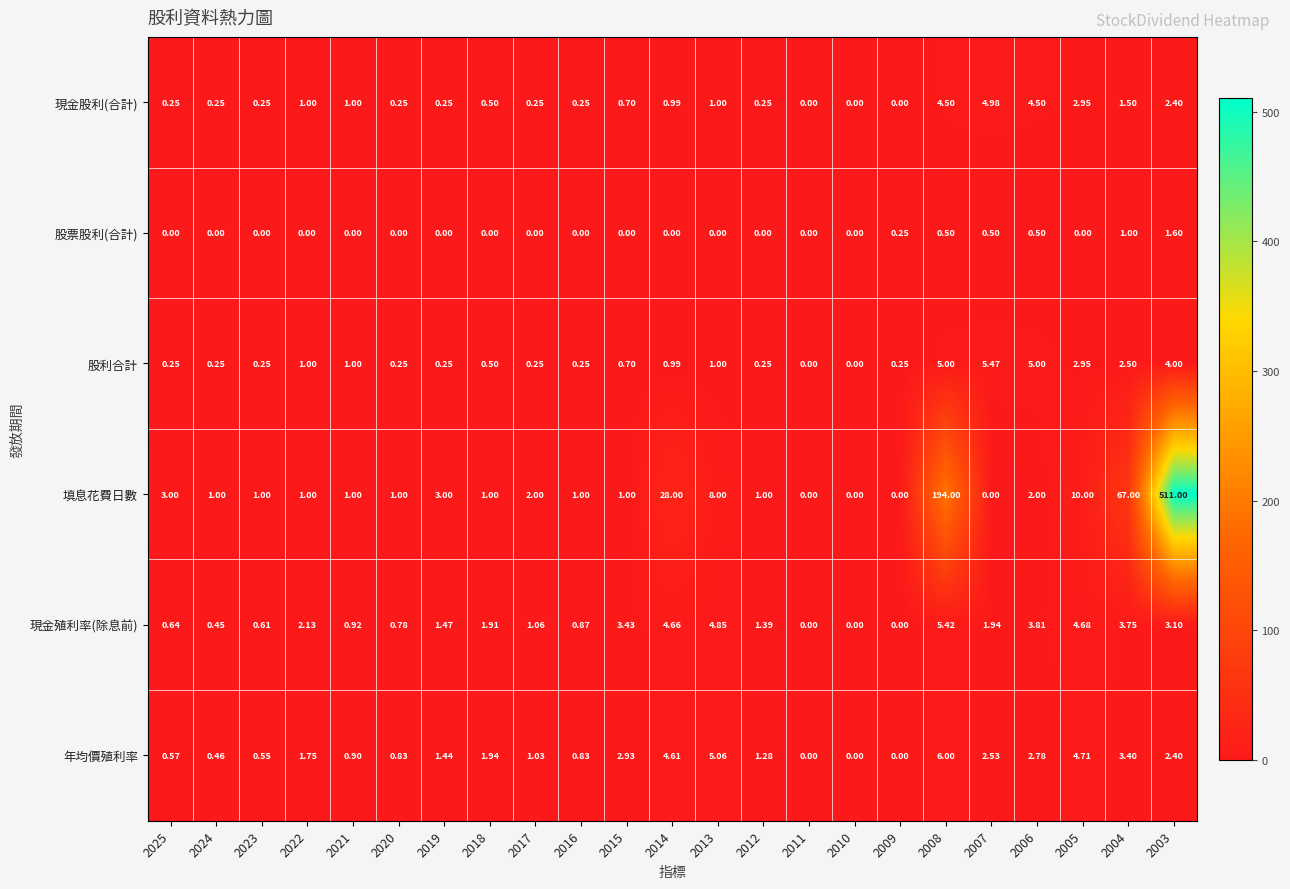

What is the greatest value displayed?

511.0